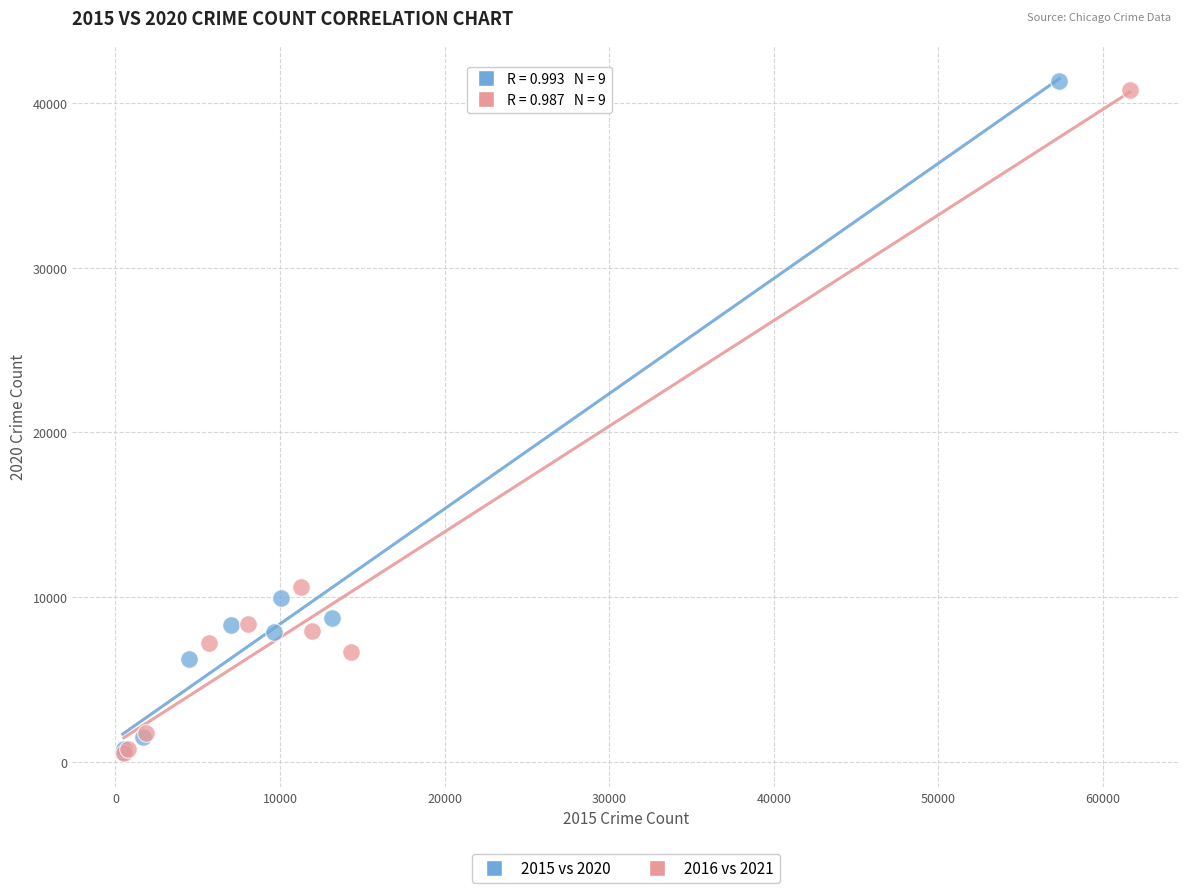

Which series has the widest spread of Y values?

2015 vs 2020